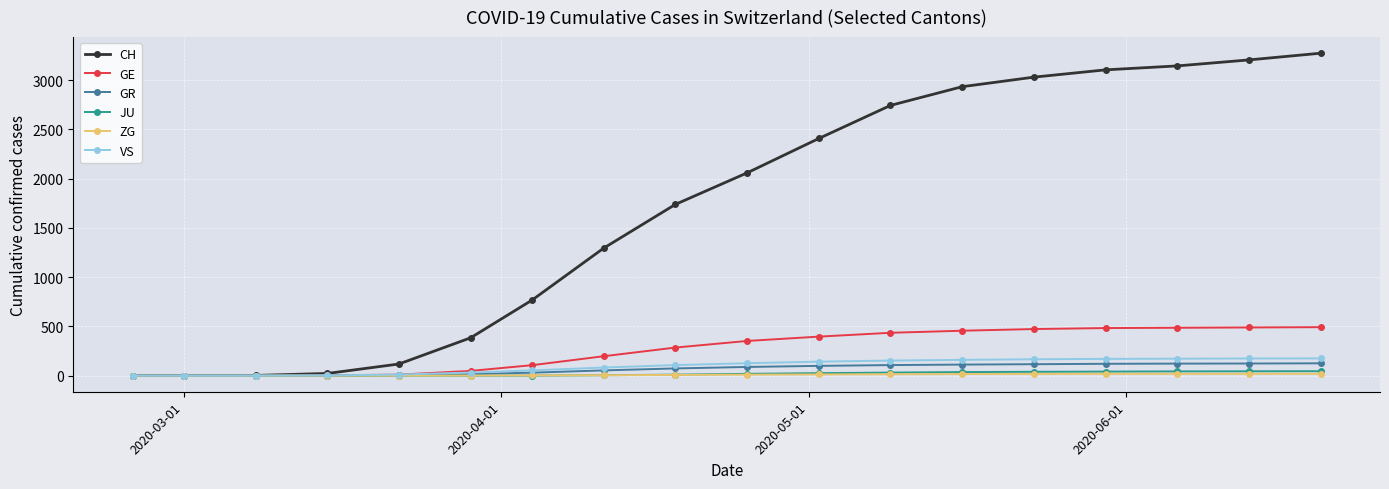

What is the highest value of the GR series?

125